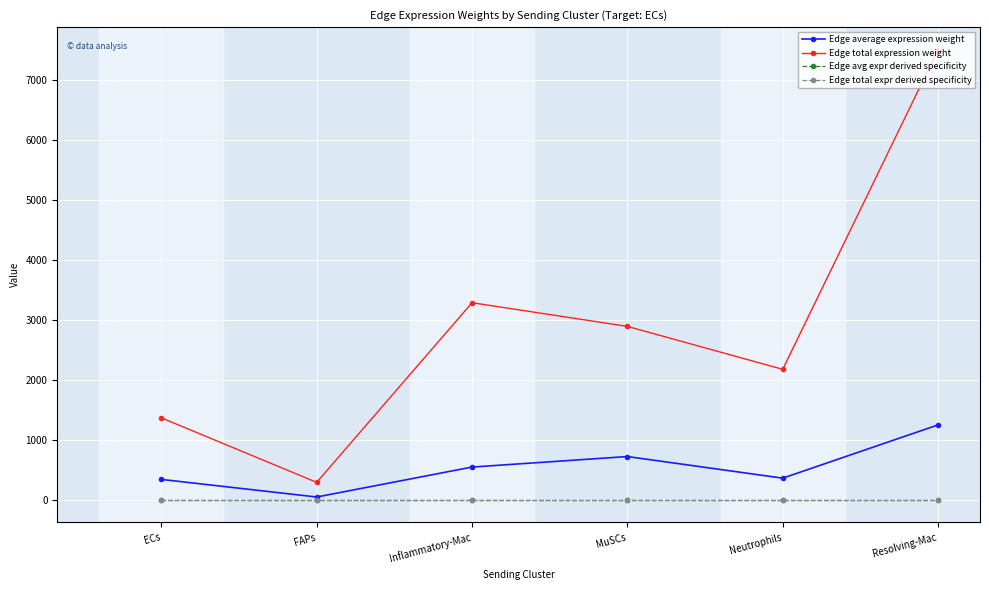

In Edge average expression weight, how many points are lower than both neighbors (excluding endpoints)?

2